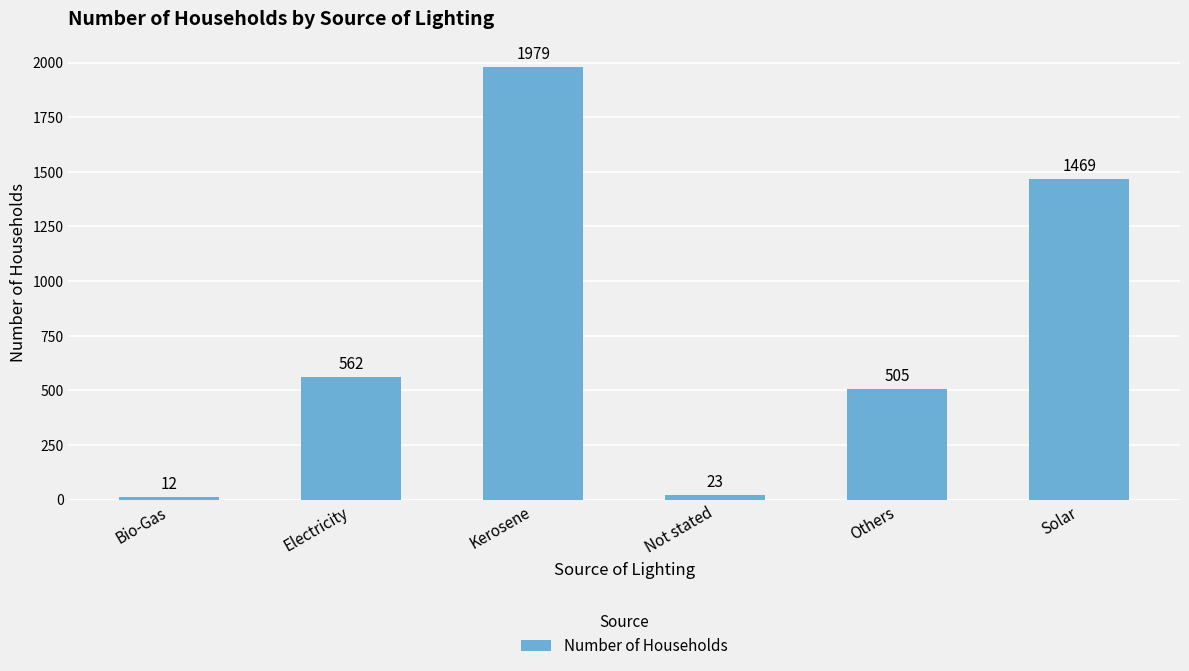

List the labels in order of value, largest first.

Kerosene, Solar, Electricity, Others, Not stated, Bio-Gas